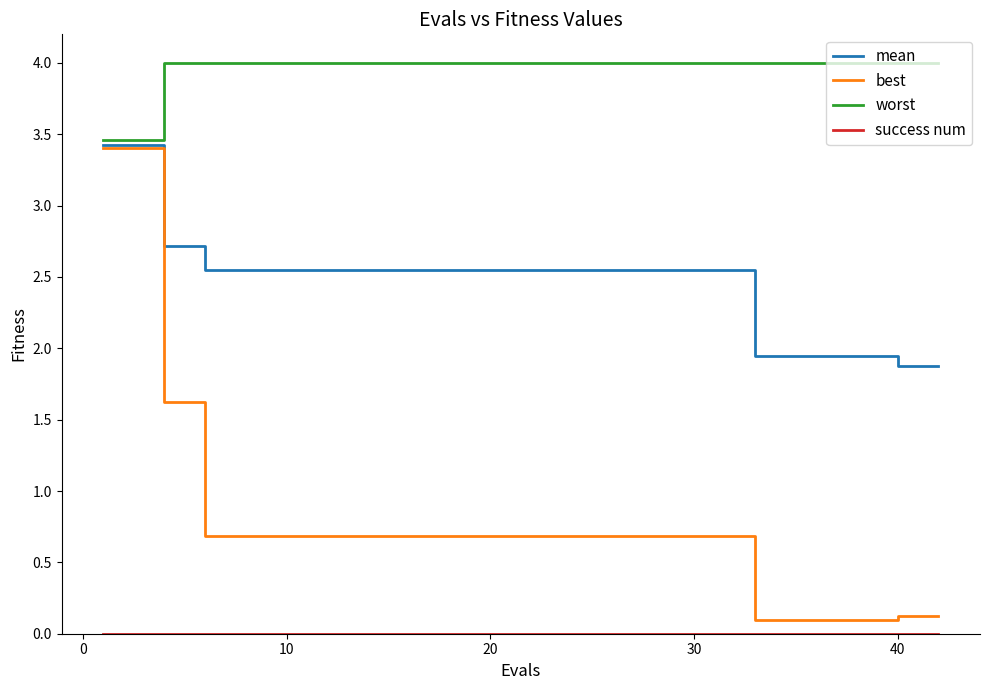

Which series has the largest range (max minus min)?

best